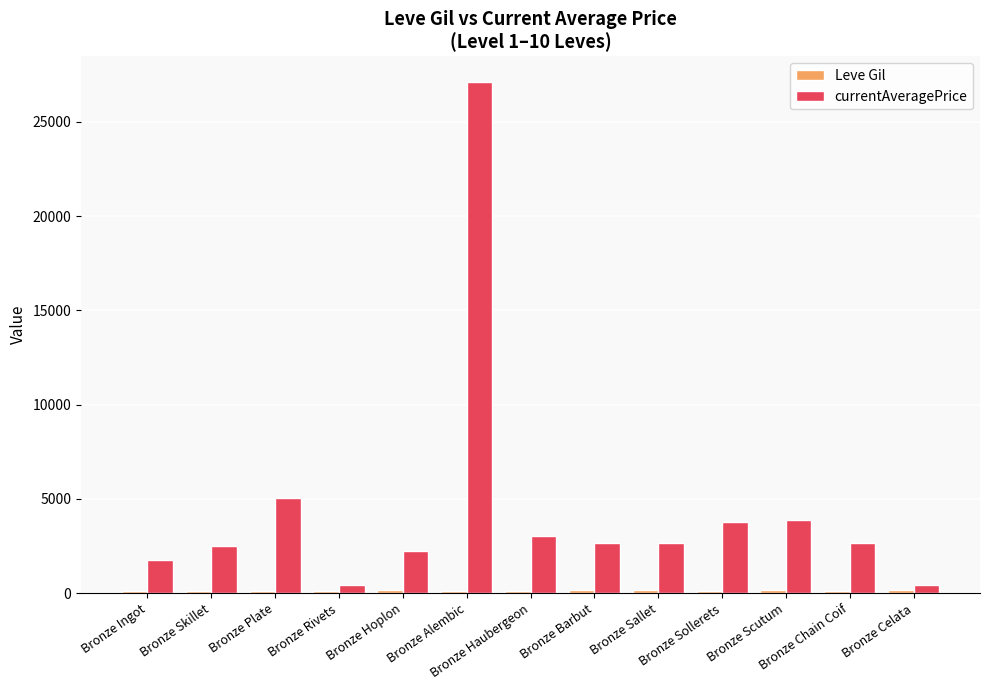

What is the sum of all currentAveragePrice values?

58209.2